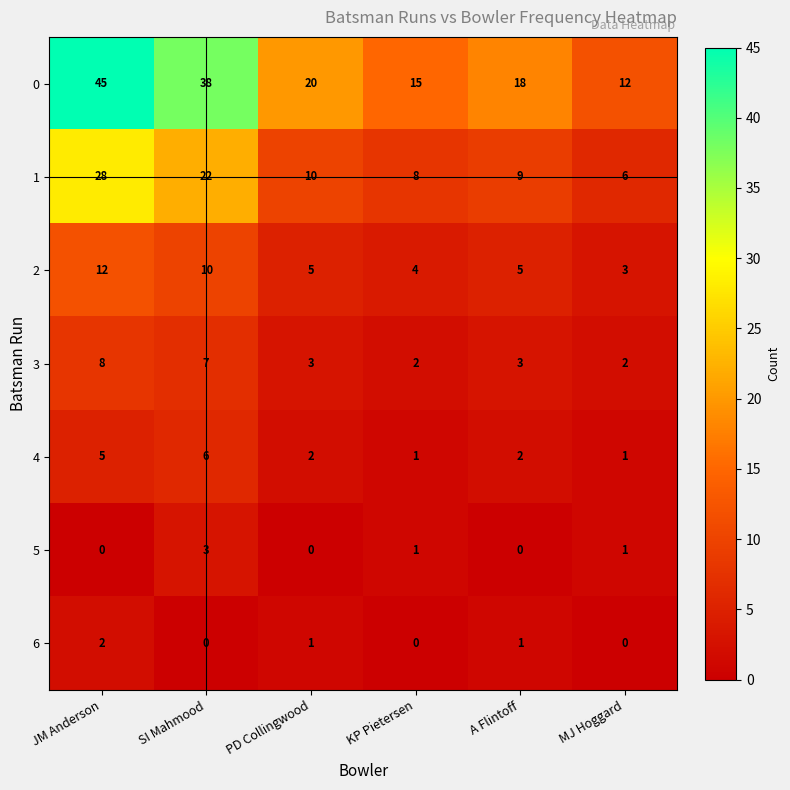

Which series changed the most between SI Mahmood and A Flintoff?

0